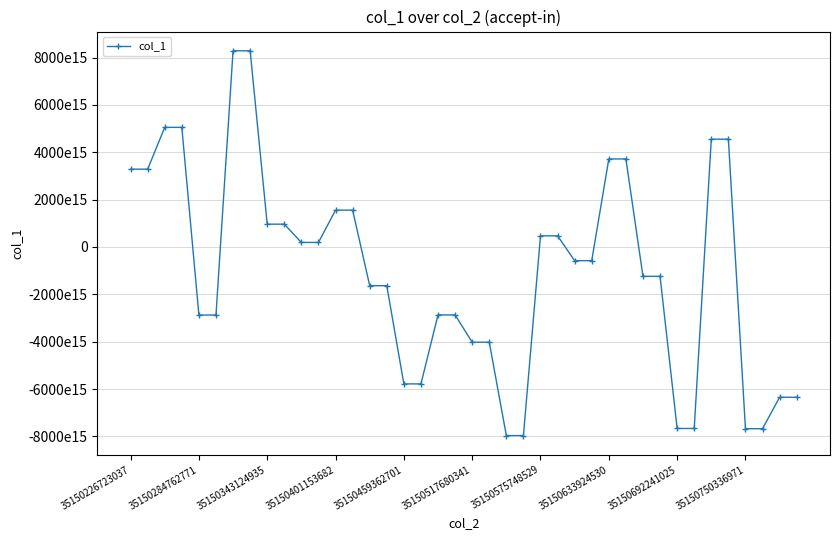

Is this an area chart (filled region under the line)?

No